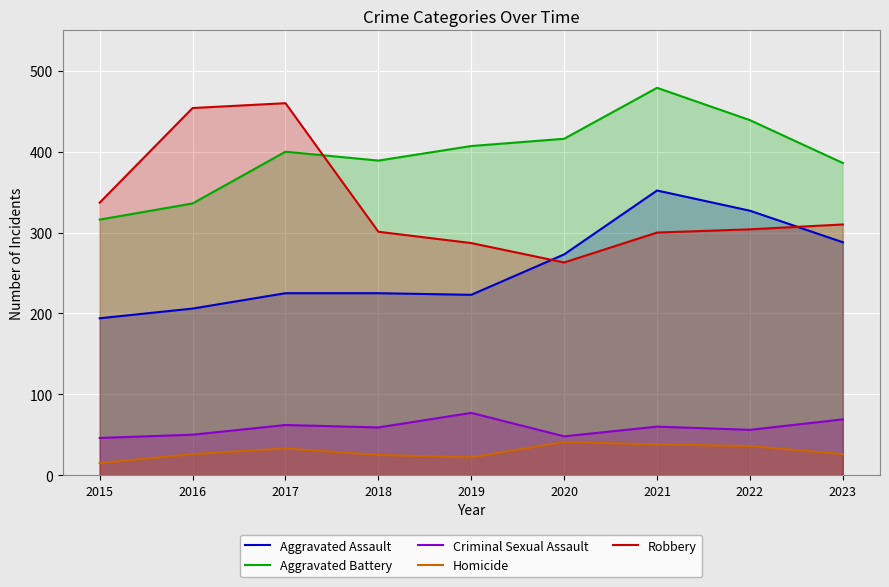

What are all the series names shown in the legend?

Aggravated Assault, Aggravated Battery, Criminal Sexual Assault, Homicide, Robbery